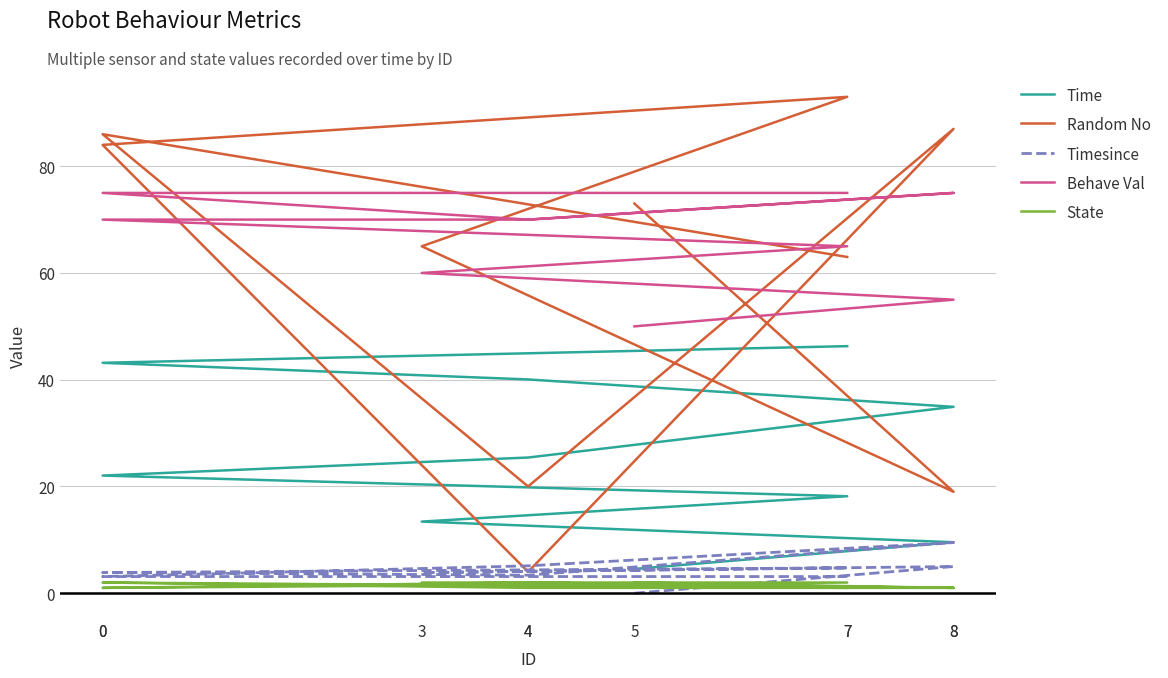

Does the chart have visible grid lines?

Yes